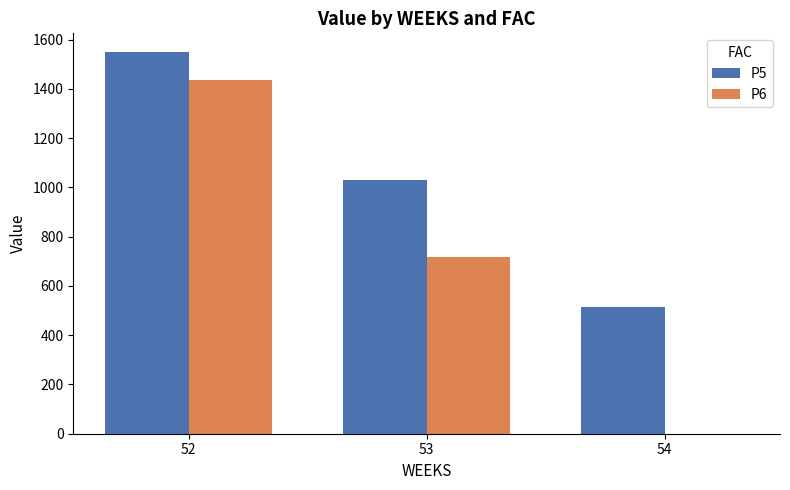

Are the bars horizontal?

No